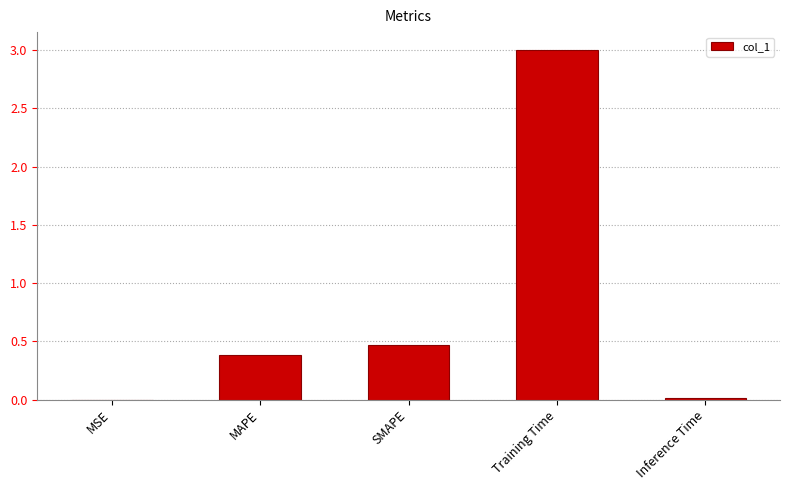

What is the change in value from MAPE to SMAPE?

+0.1